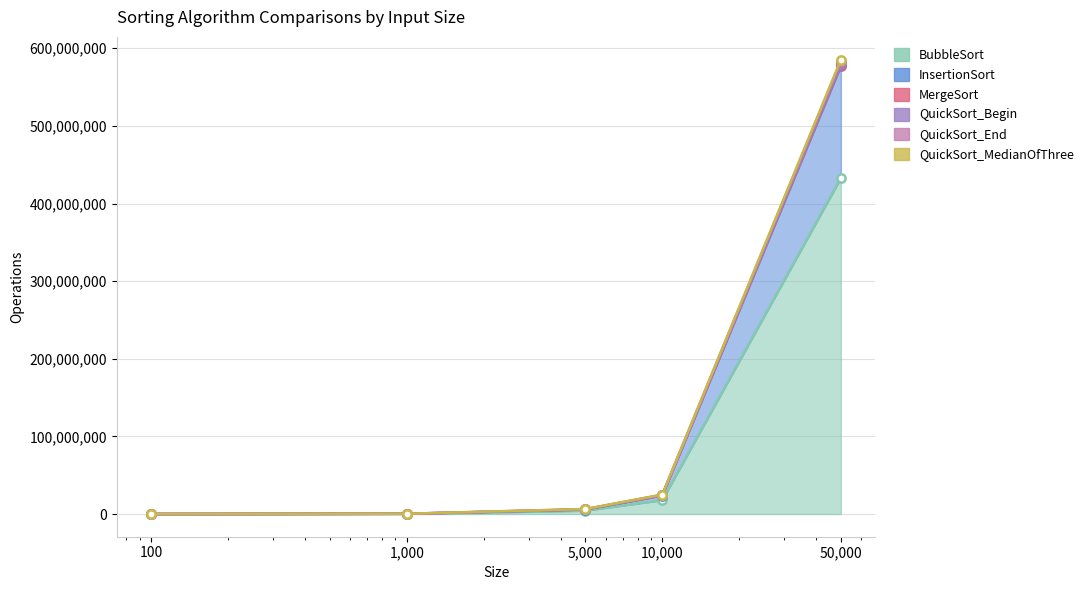

The value of QuickSort_End at 100 is 5988. True or false?

False